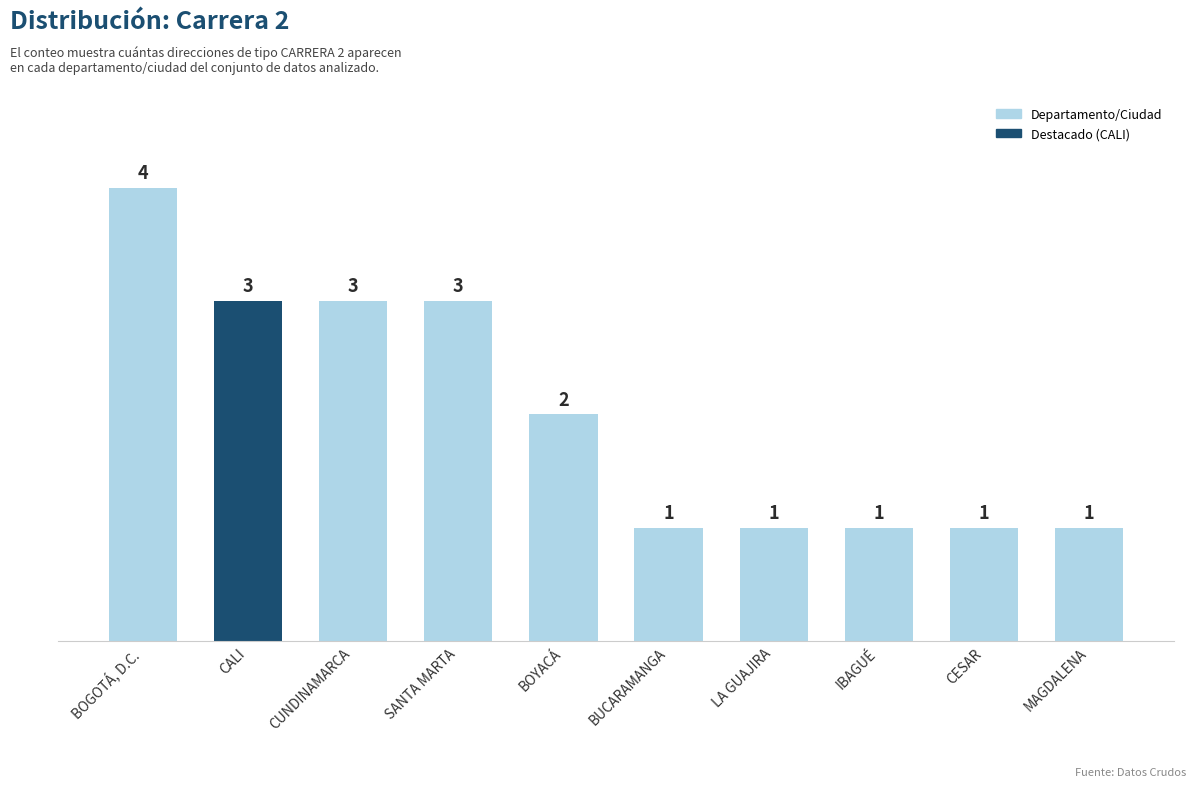

Reading right to left, list all the values displayed in this chart.

1	1	1	1	1	2	3	3	3	4